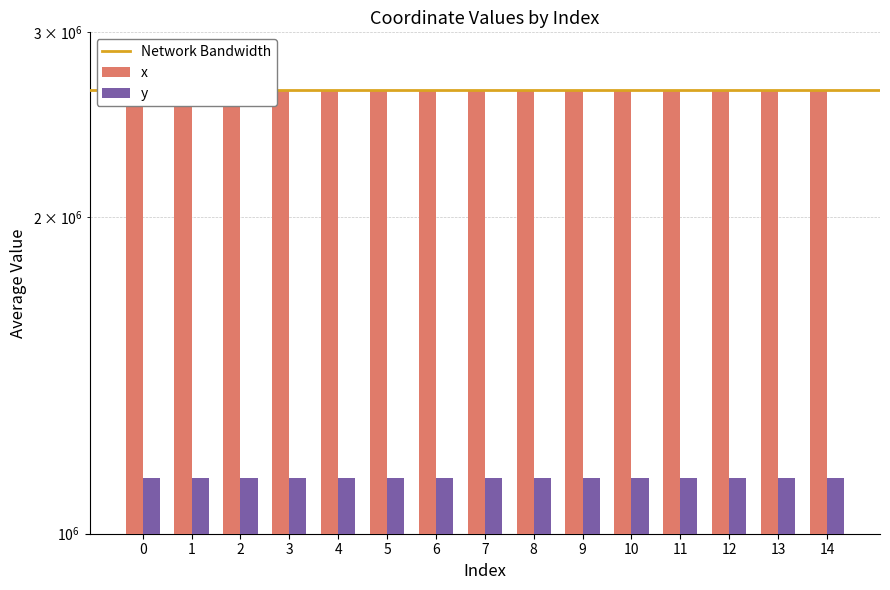

Reading right to left, what are all the values shown in this chart?

x: 2641338.0	2641393.3	2641356.6	2641365.7	2641366.9	2641423.8	2641445.6	2641348.8	2641483.8	2641386.7	2641437.5	2641387.9	2641425.1	2641404.3	2641416.9
y: 1129146.2	1129099.6	1129058.4	1129040.1	1129040.8	1129100.2	1129080.7	1129156.2	1129104.3	1129191.2	1129146.4	1129192.3	1129175.9	1129207.4	1129185.6